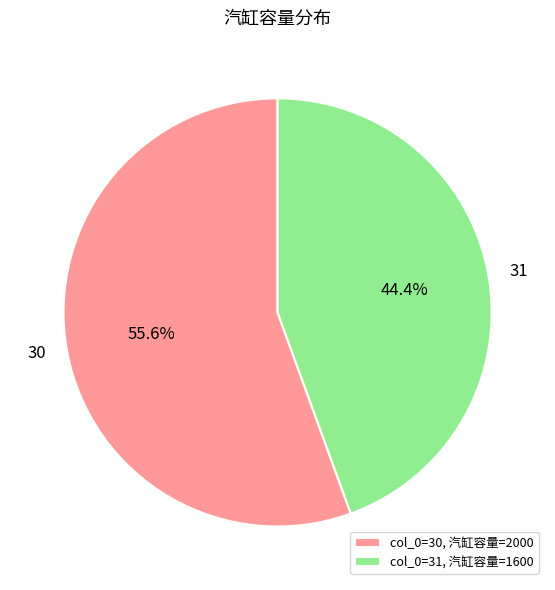

To the nearest percent, what is the combined percentage of 30 and 31?

100%